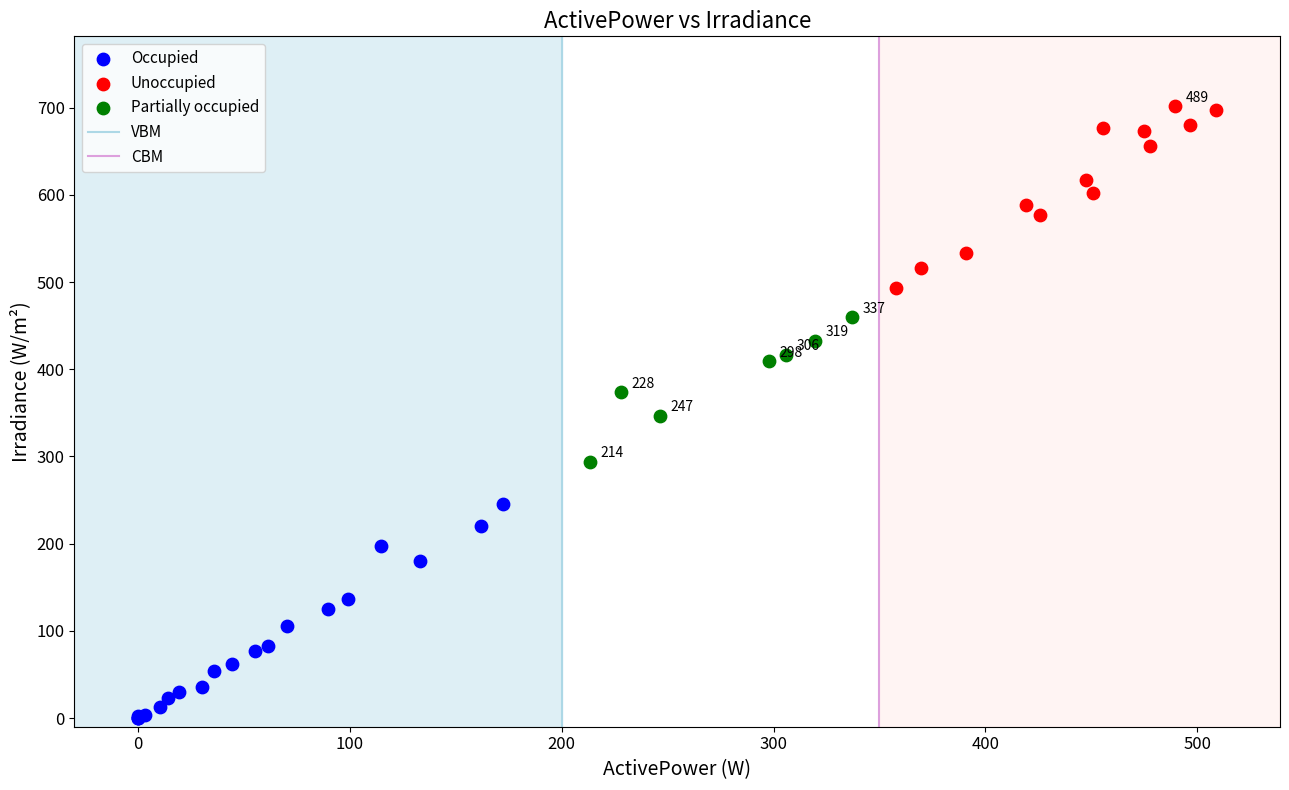

Which series reaches the minimum Y coordinate?

Occupied